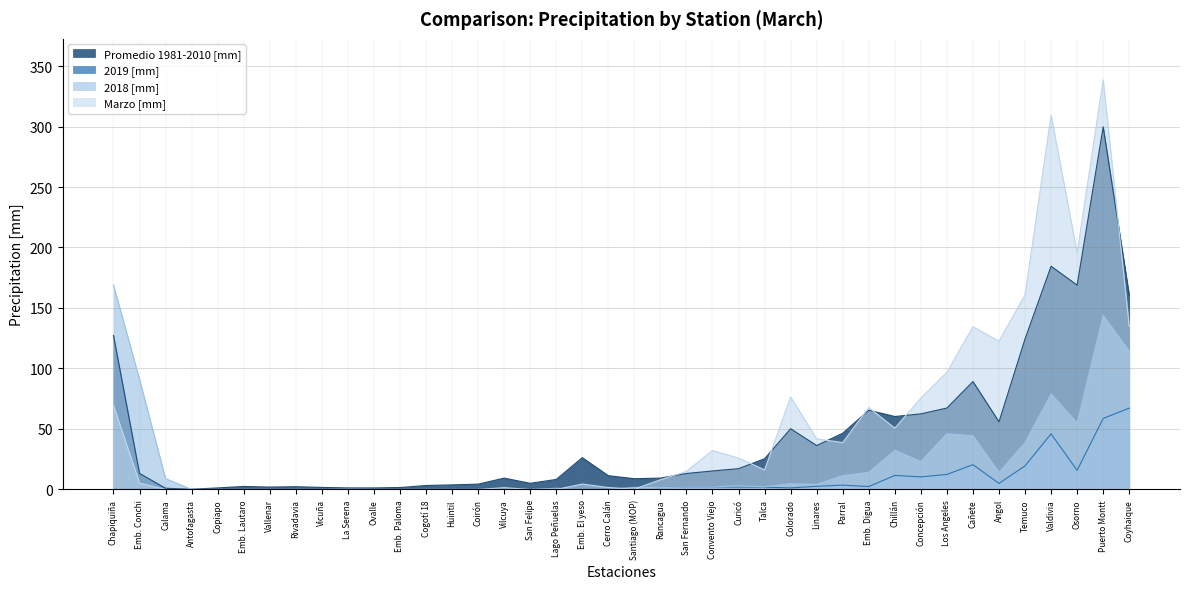

What is the value of the Marzo [mm] point at the 25th from the left?

26.0